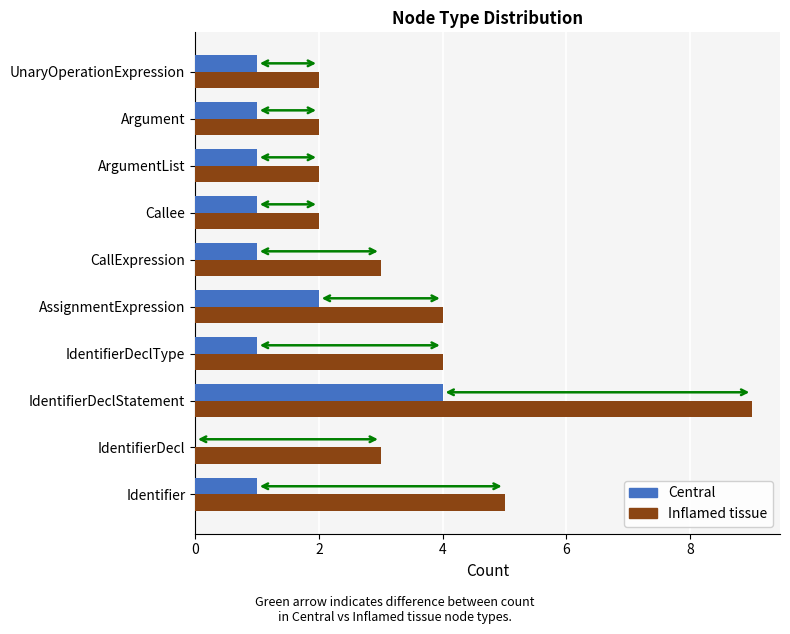

Which series has the largest range (max minus min)?

Inflamed tissue